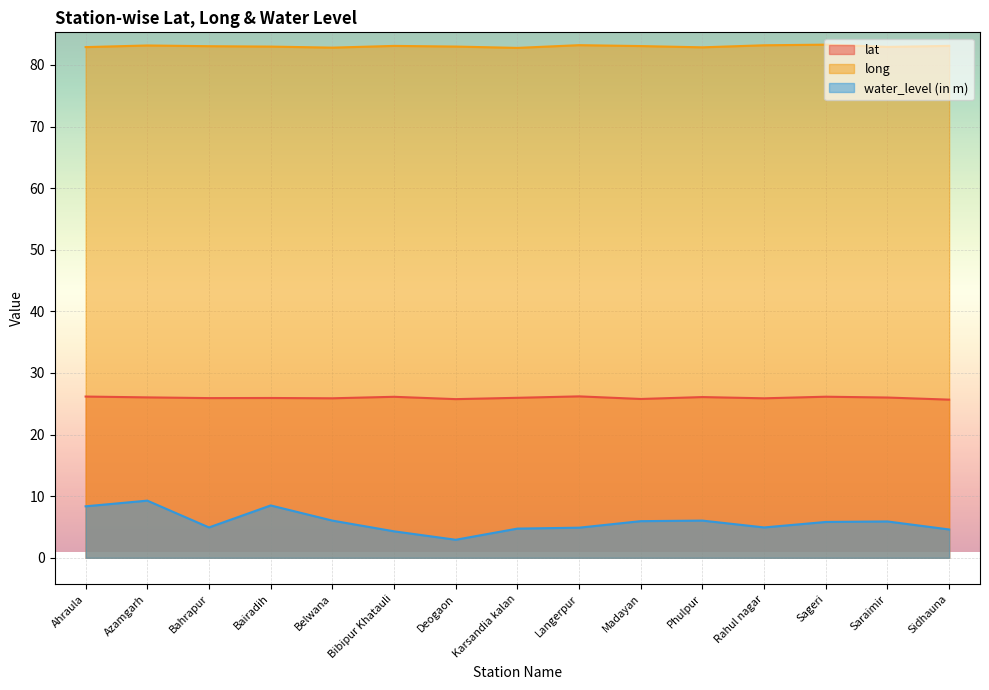

At how many categories does at least one series exceed 61?

15